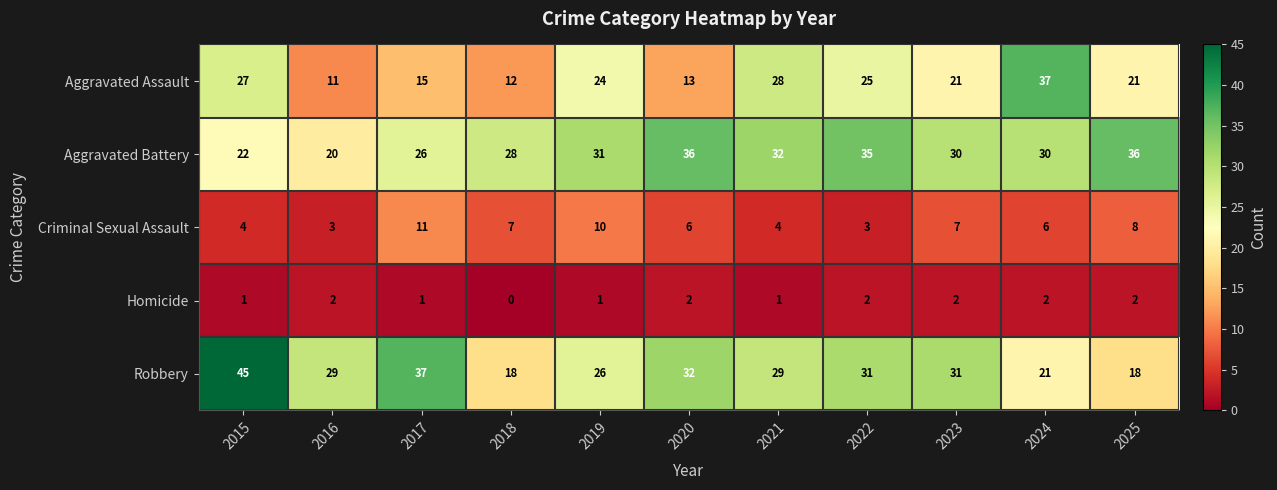

What is the spread (max minus min) of values at 2021?

31